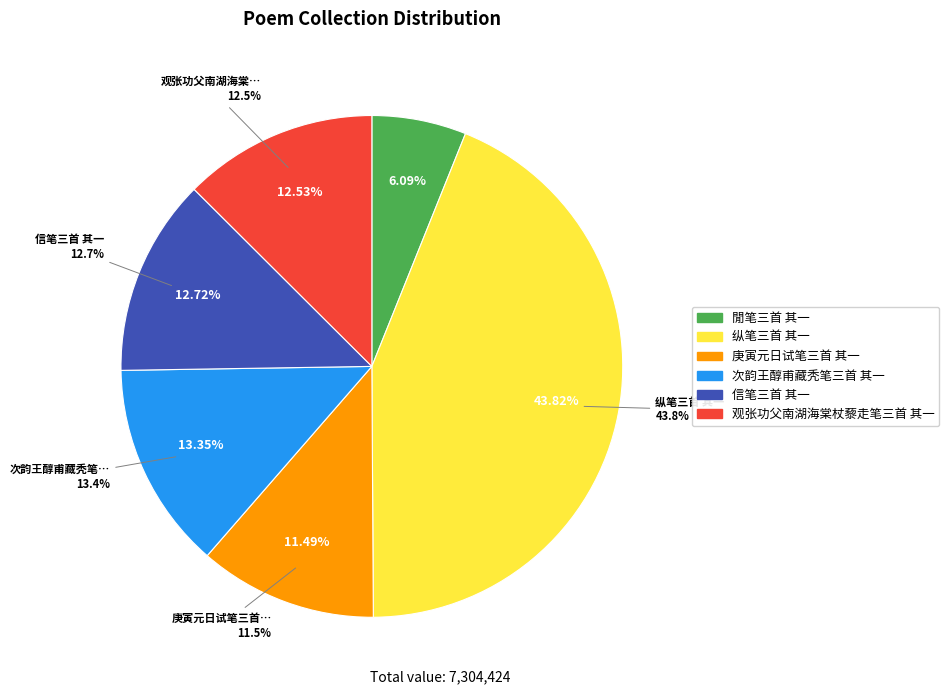

Count the number of slices in the pie.

9